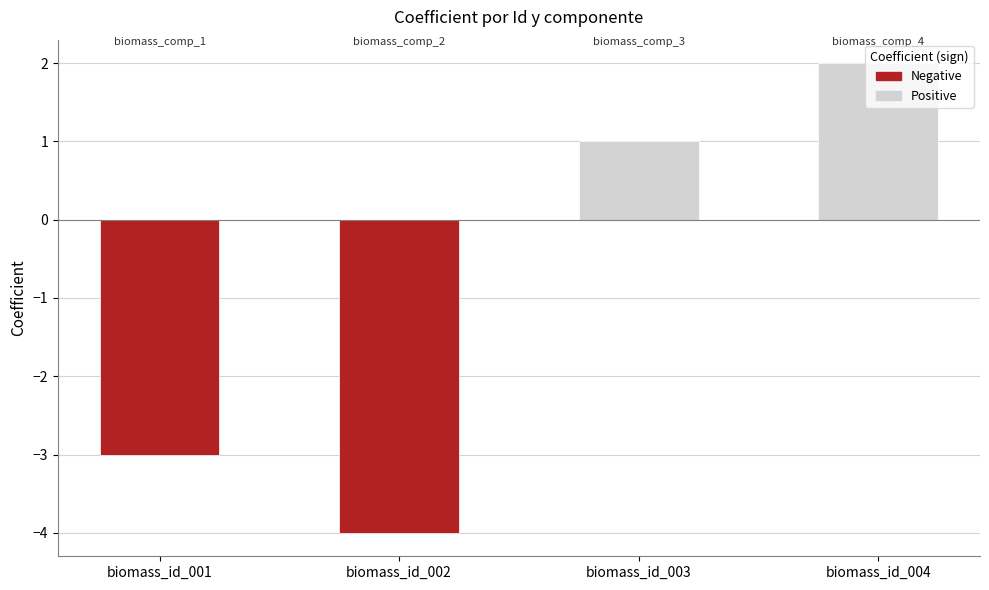

Reading left to right, list all the values displayed in this chart.

biomass_id_001=-3	biomass_id_002=-4	biomass_id_003=1	biomass_id_004=2